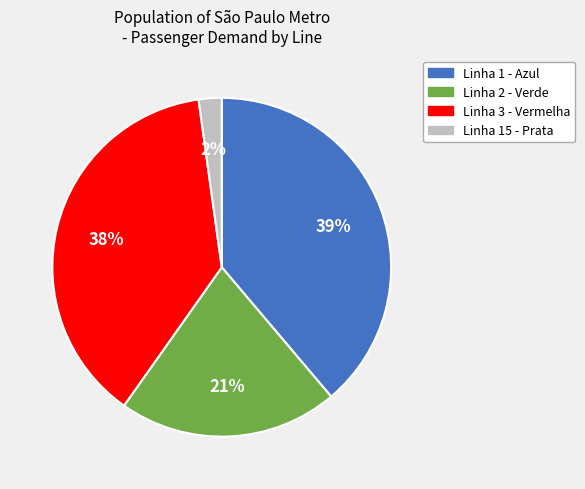

Is the sum of Linha 2 - Verde and Linha 1 - Azul greater than half?

Yes